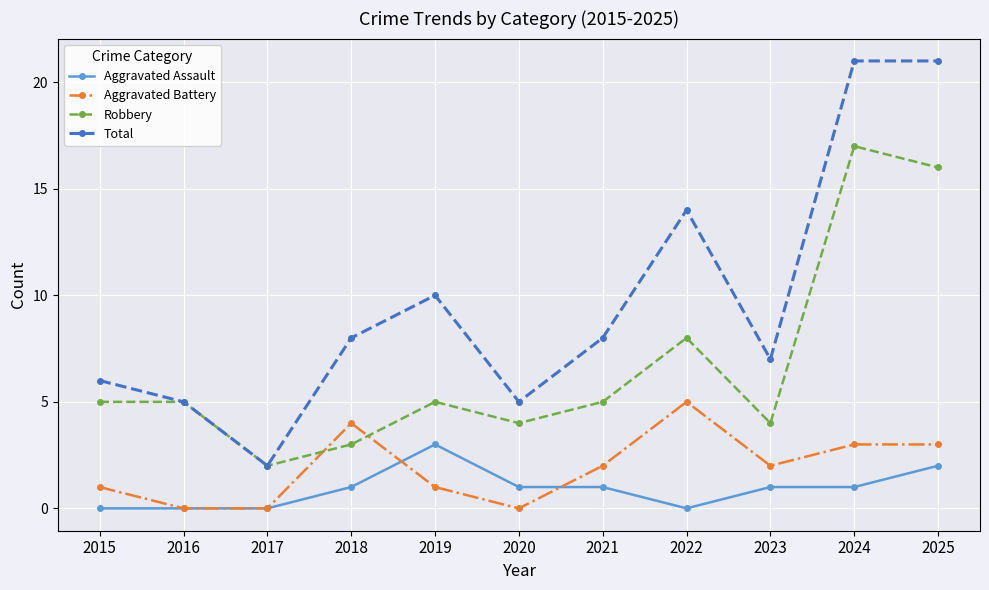

Which series has the widest spread of values?

Total